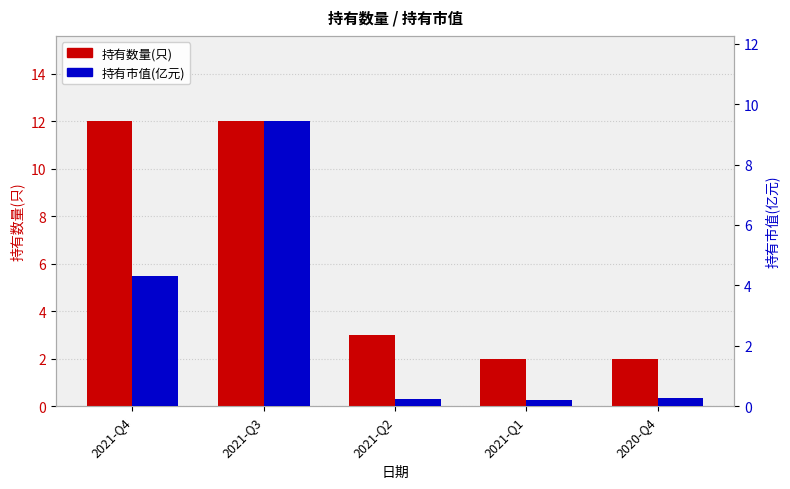

What is the spread (max minus min) of values at 2021-Q2?

2.8